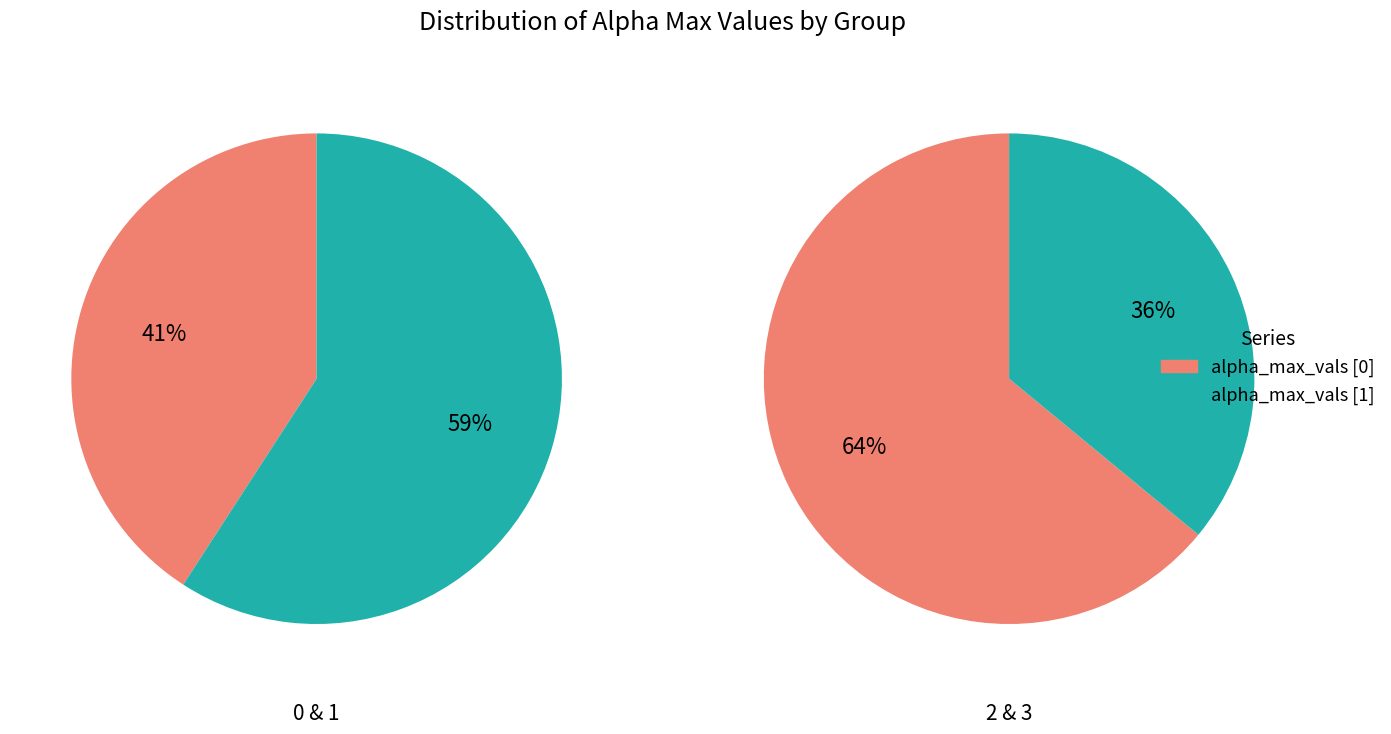

Do 0 and 1 together represent more than half of the pie?

Yes